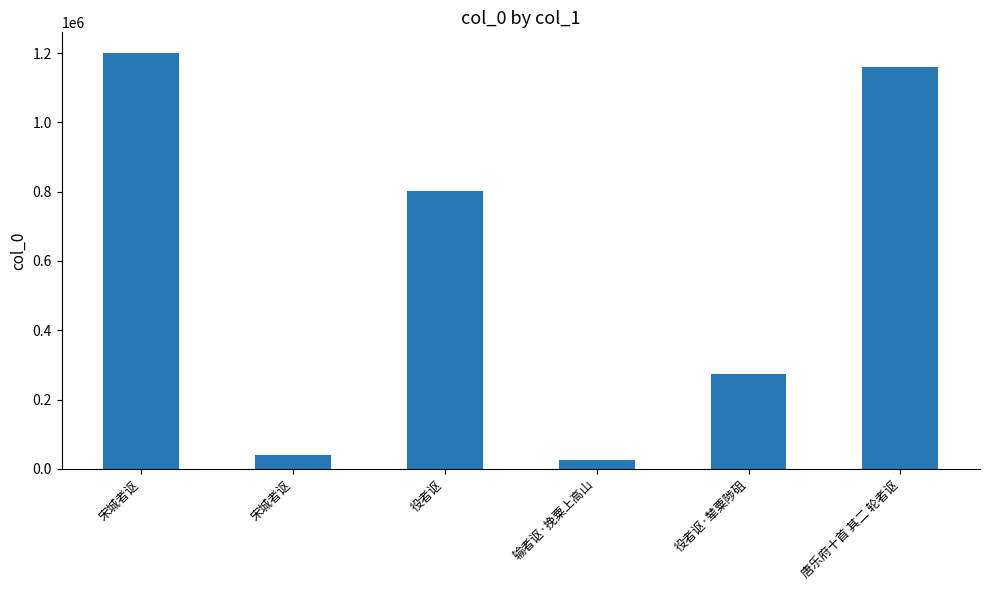

How many categories are shown in the chart?

6